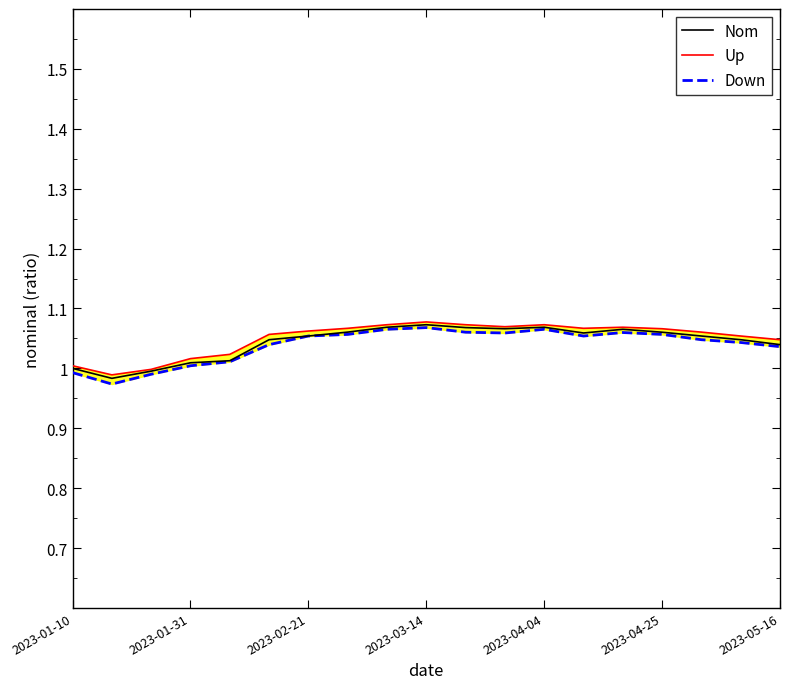

At which label does Up first exceed 1?

2023-01-10